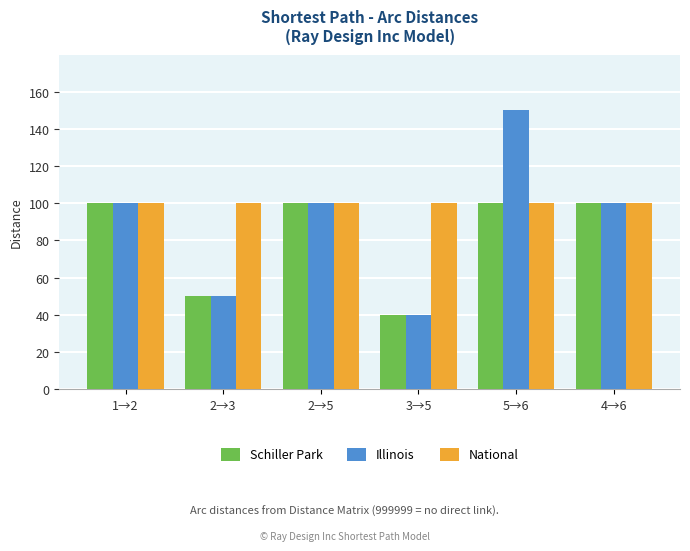

Are the bars horizontal?

No